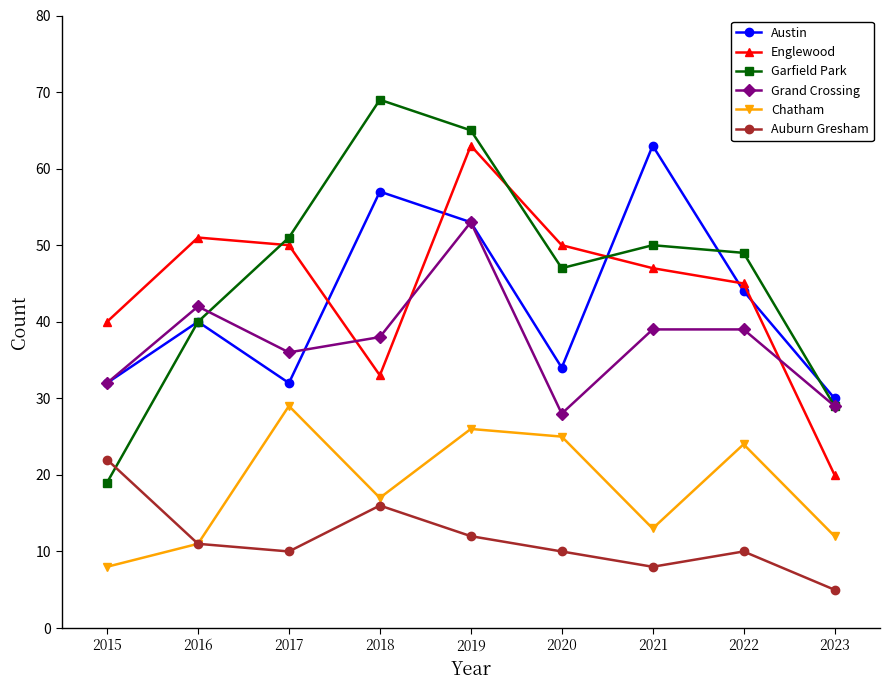

Where is the first local minimum for Garfield Park?

2020